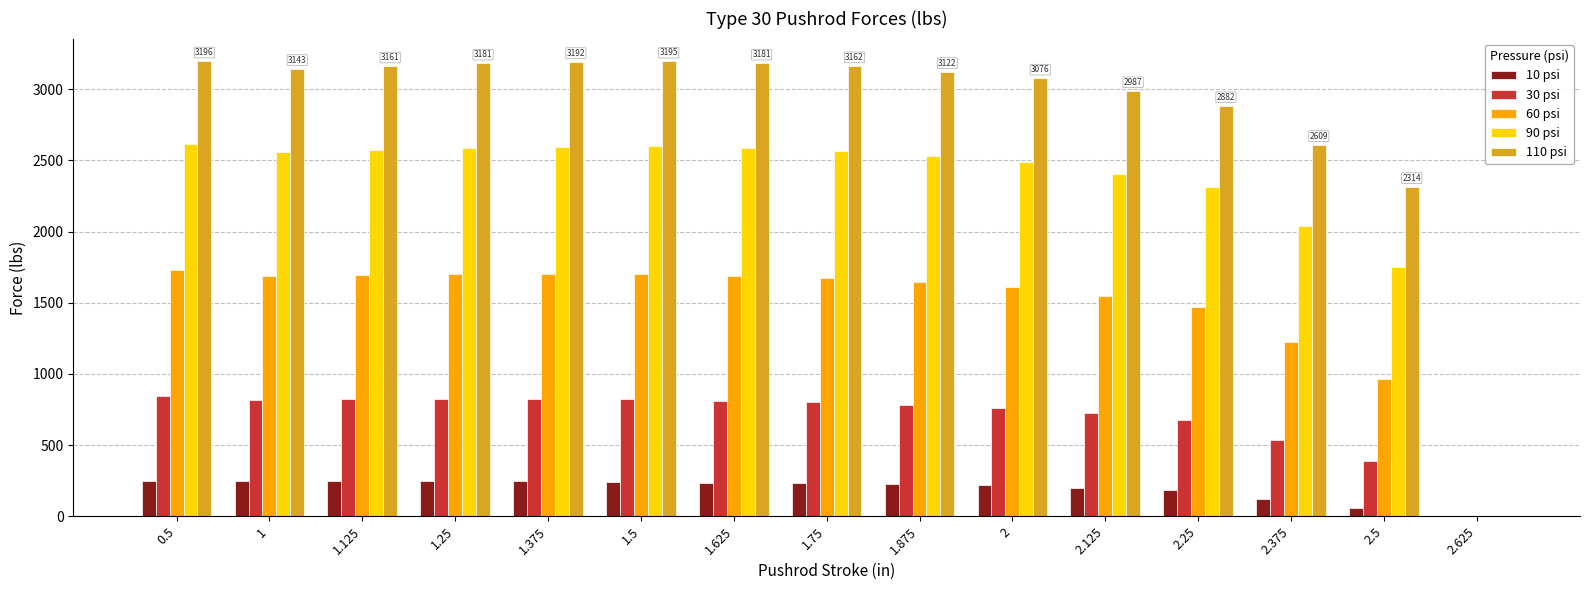

The value of 90 psi at 1.625 is 2585. True or false?

True